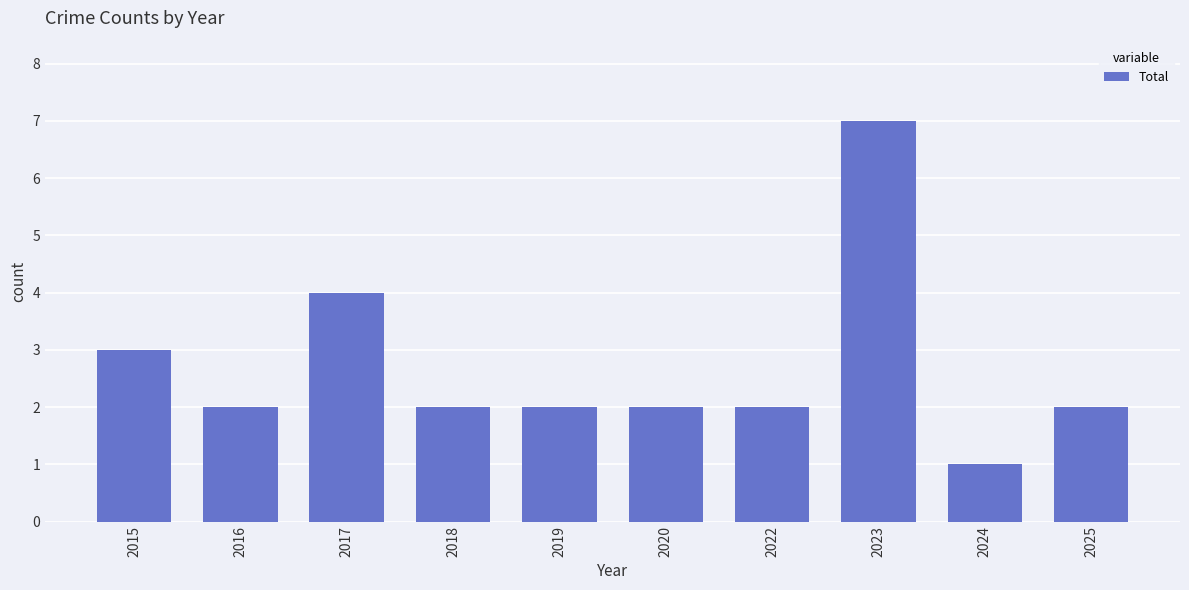

At which label is the value closest to 4?

2017